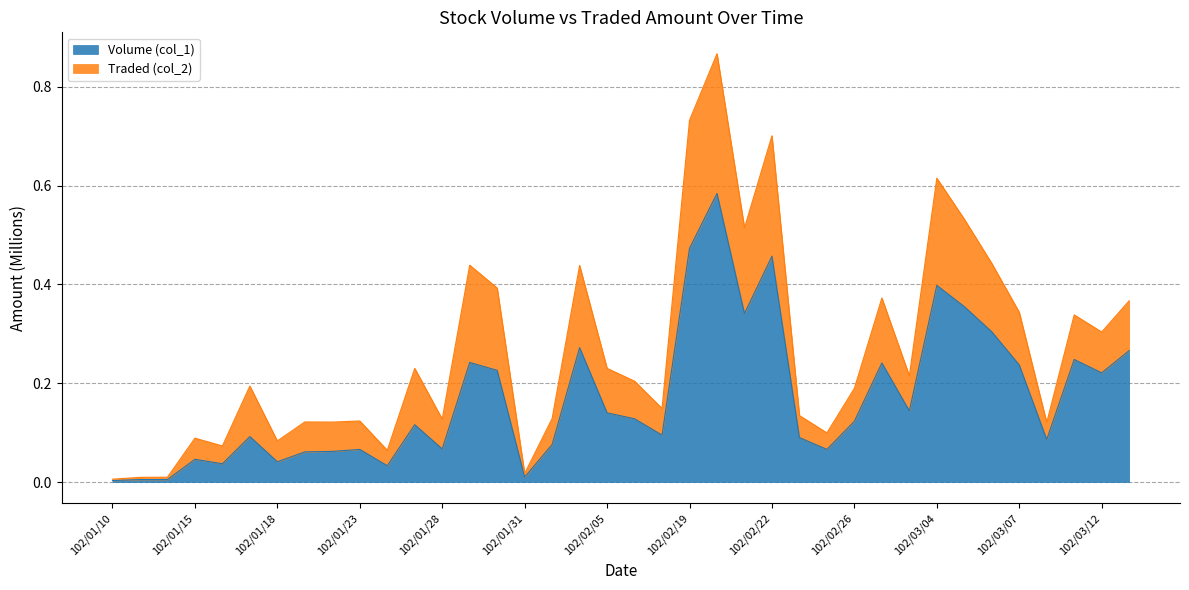

Rank the categories by value from lowest to highest.

102/01/10, 102/01/11, 102/01/14, 102/01/31, 102/01/24, 102/01/16, 102/01/18, 102/01/15, 102/01/21, 102/01/22, 102/01/23, 102/02/25, 102/01/28, 102/02/01, 102/03/08, 102/02/23, 102/01/17, 102/02/18, 102/01/25, 102/02/26, 102/02/06, 102/02/05, 102/03/01, 102/03/12, 102/01/30, 102/03/07, 102/02/27, 102/01/29, 102/03/11, 102/03/13, 102/02/04, 102/03/06, 102/02/21, 102/03/05, 102/03/04, 102/02/22, 102/02/19, 102/02/20